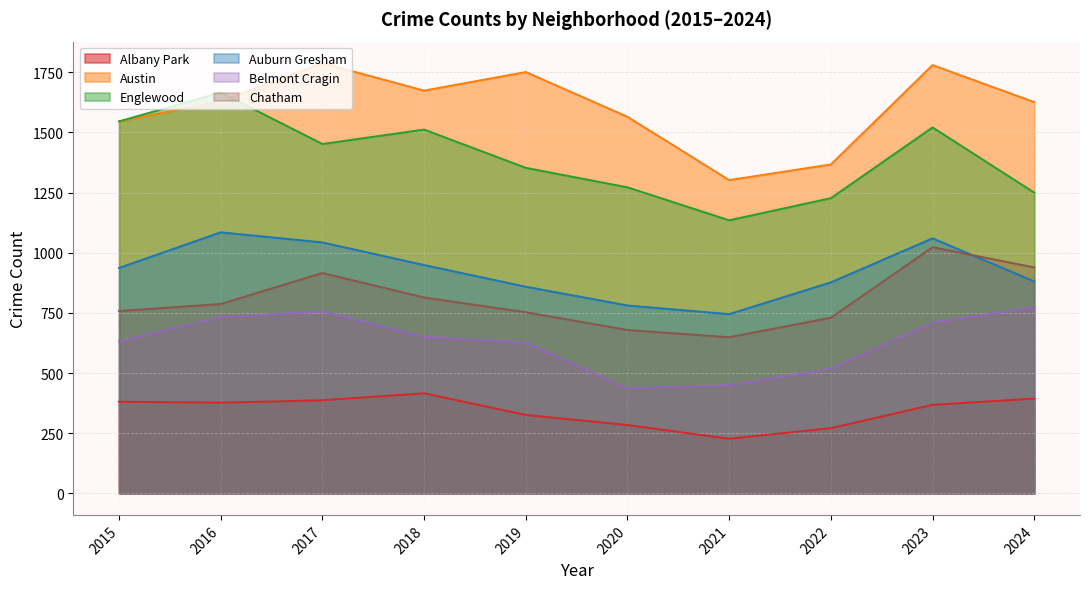

At which category is the sum across all series the highest?

2023